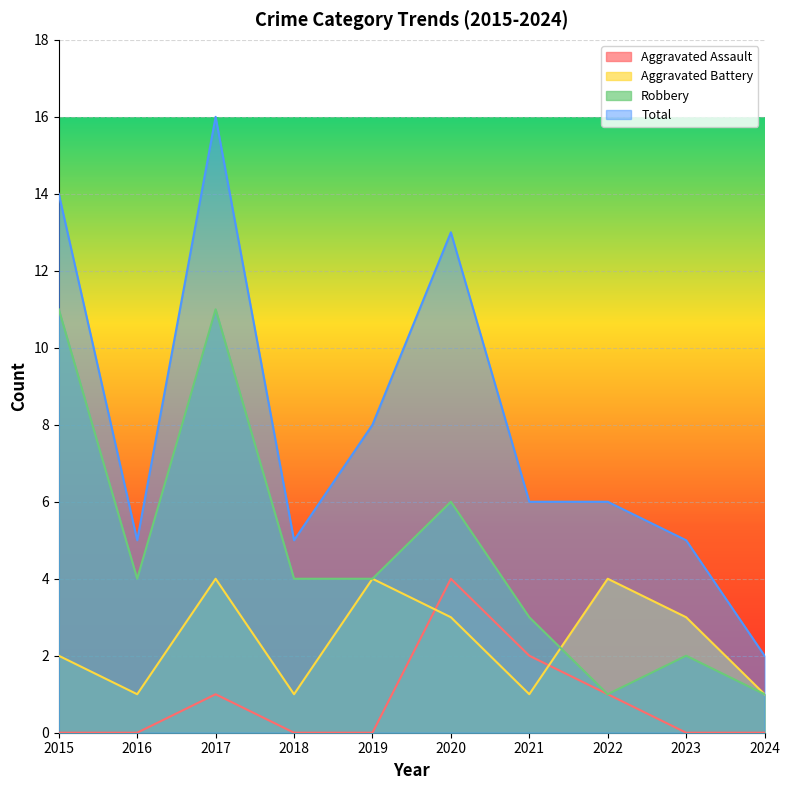

What is the sum of the Aggravated Assault values at 2021 and 2020?

6